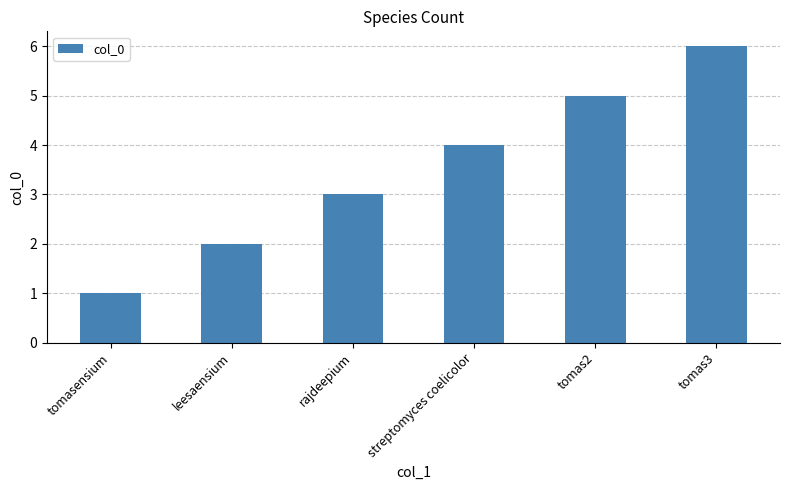

List the labels in order of value, smallest first.

tomasensium, leesaensium, rajdeepium, streptomyces coelicolor, tomas2, tomas3